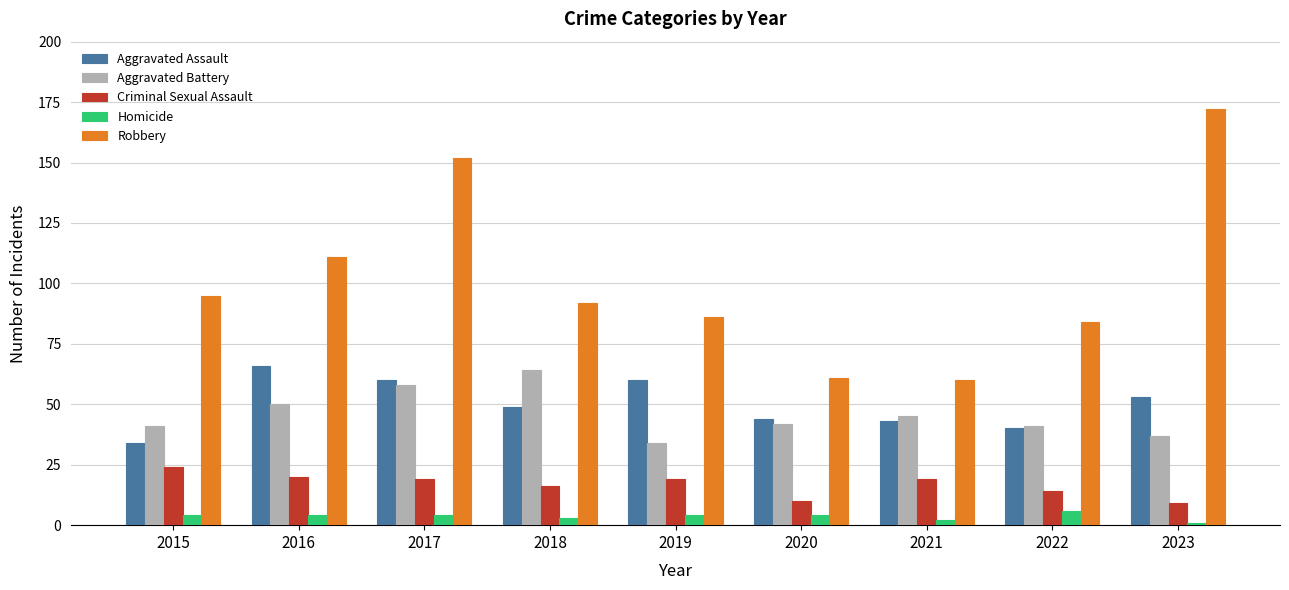

How many groups of bars are there?

9